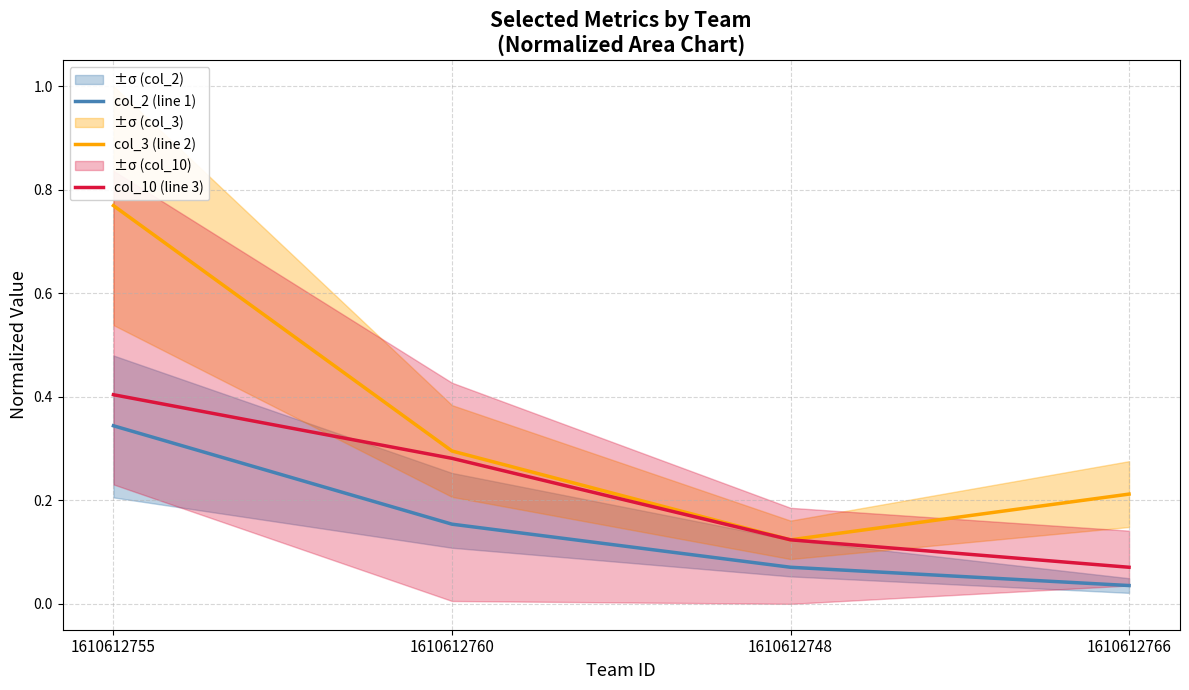

Which category has the lowest value in the col_2 (line 1) series?

1610612766